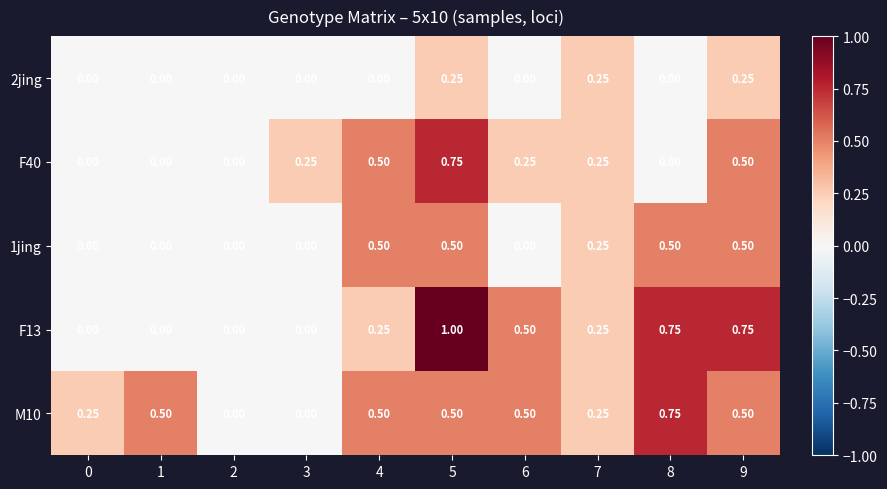

How many values in M10 are above zero?

8